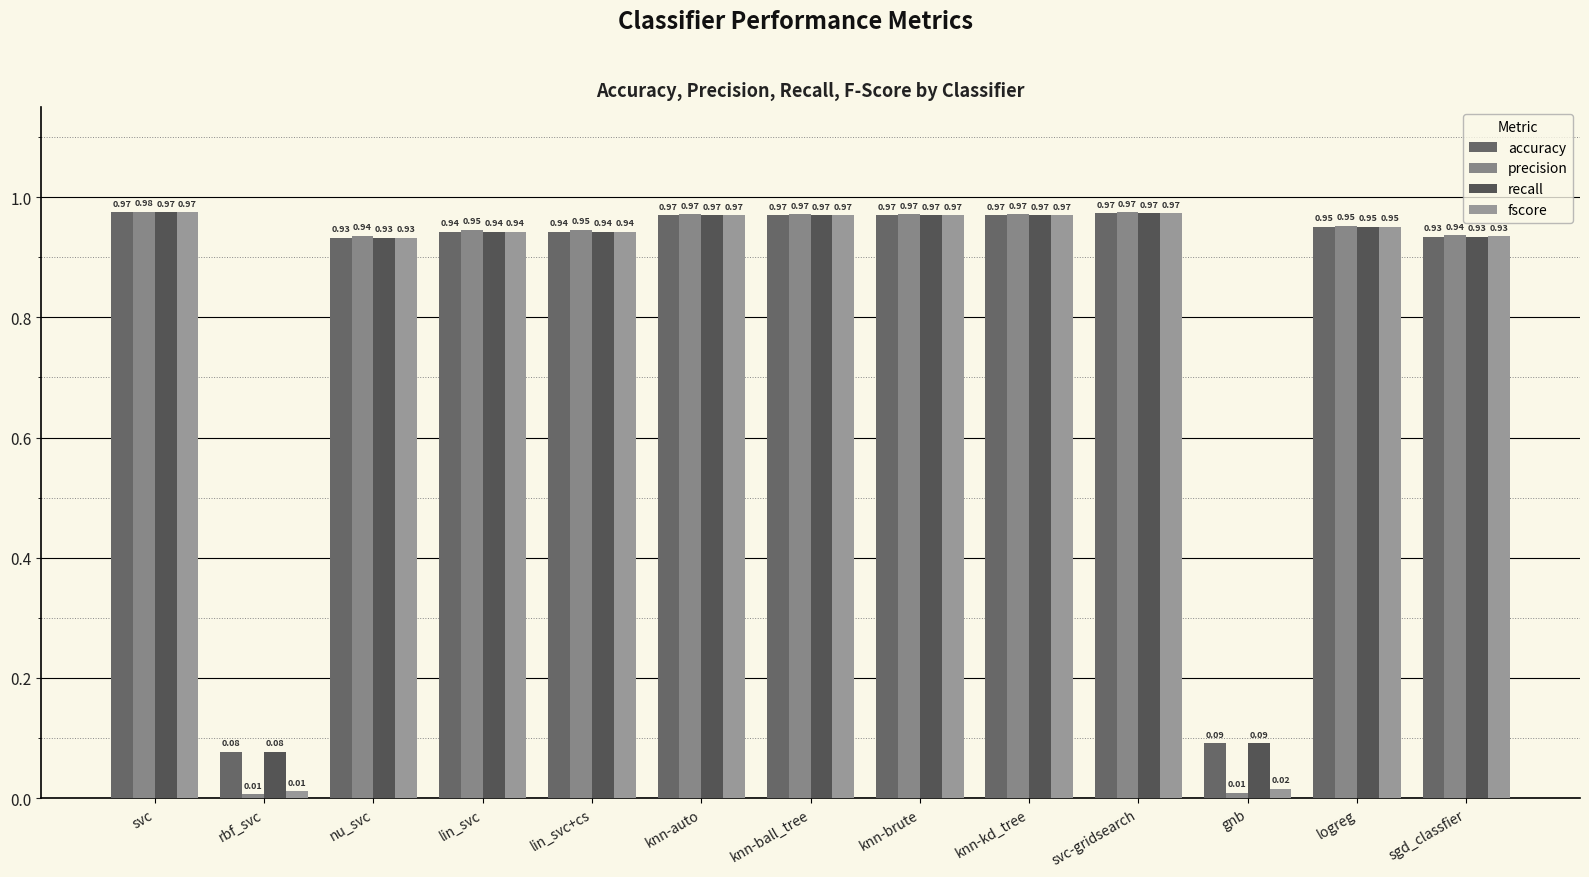

Reading left to right, transcribe all the data shown in this chart.

accuracy: 1.0	0.1	0.9	0.9	0.9	1.0	1.0	1.0	1.0	1.0	0.1	1.0	0.9
precision: 1.0	0.0	0.9	0.9	0.9	1.0	1.0	1.0	1.0	1.0	0.0	1.0	0.9
recall: 1.0	0.1	0.9	0.9	0.9	1.0	1.0	1.0	1.0	1.0	0.1	1.0	0.9
fscore: 1.0	0.0	0.9	0.9	0.9	1.0	1.0	1.0	1.0	1.0	0.0	1.0	0.9